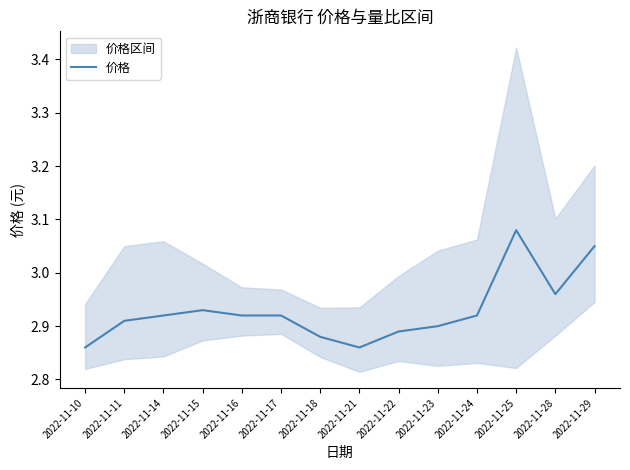

Rank the categories by value from lowest to highest.

2022-11-10, 2022-11-21, 2022-11-18, 2022-11-22, 2022-11-23, 2022-11-11, 2022-11-14, 2022-11-16, 2022-11-17, 2022-11-24, 2022-11-15, 2022-11-28, 2022-11-29, 2022-11-25